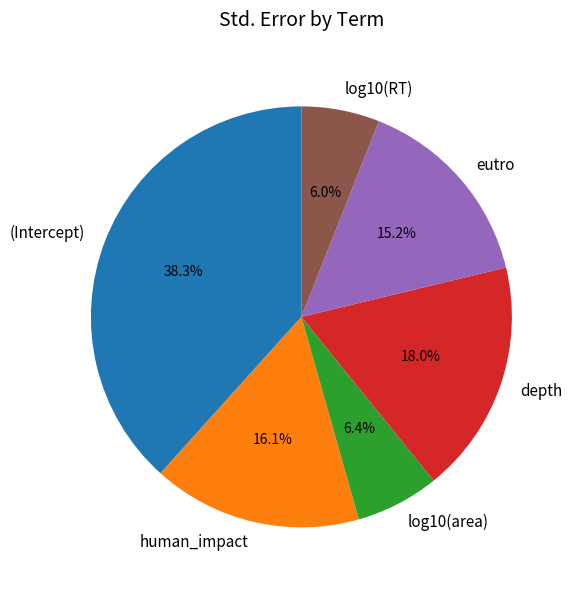

To the nearest percent, what percentage of the pie is (Intercept)?

38%